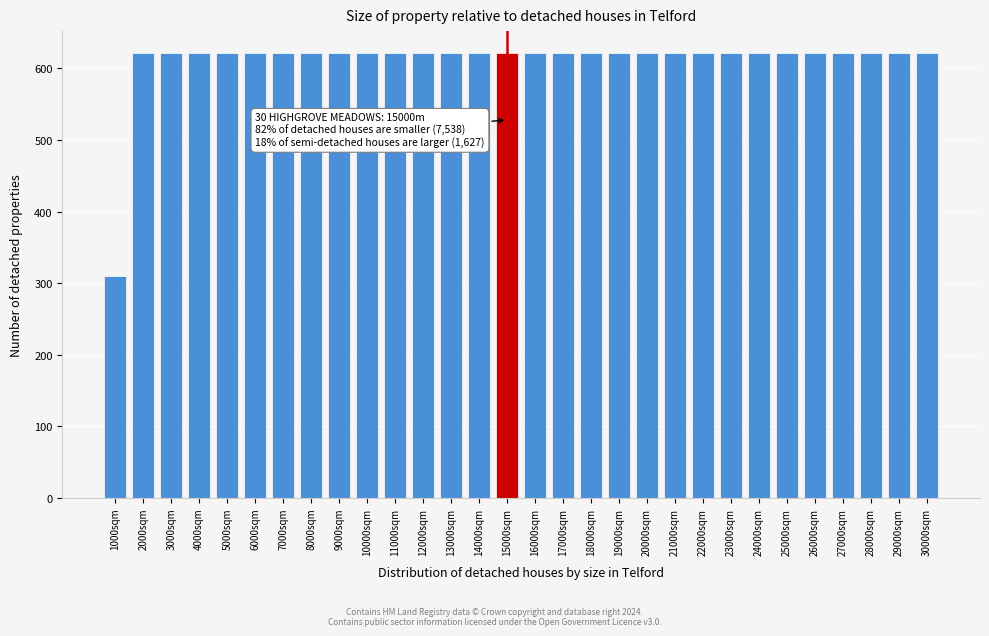

Reading left to right, list all the values displayed in this chart.

310.4	620.8	620.8	620.8	620.8	620.8	620.8	620.8	620.8	620.8	620.8	620.8	620.8	620.8	620.8	620.8	620.8	620.8	620.8	620.8	620.8	620.8	620.8	620.8	620.8	620.8	620.8	620.8	620.8	620.8